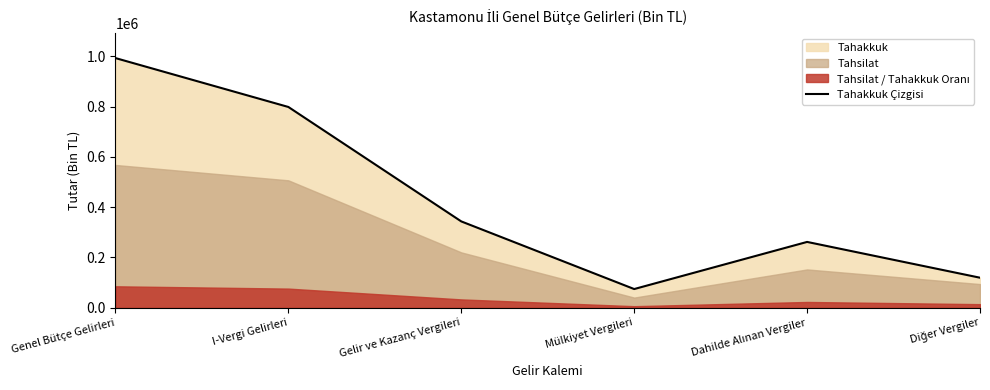

True or false: the data has more than 1 interior local peaks.

False